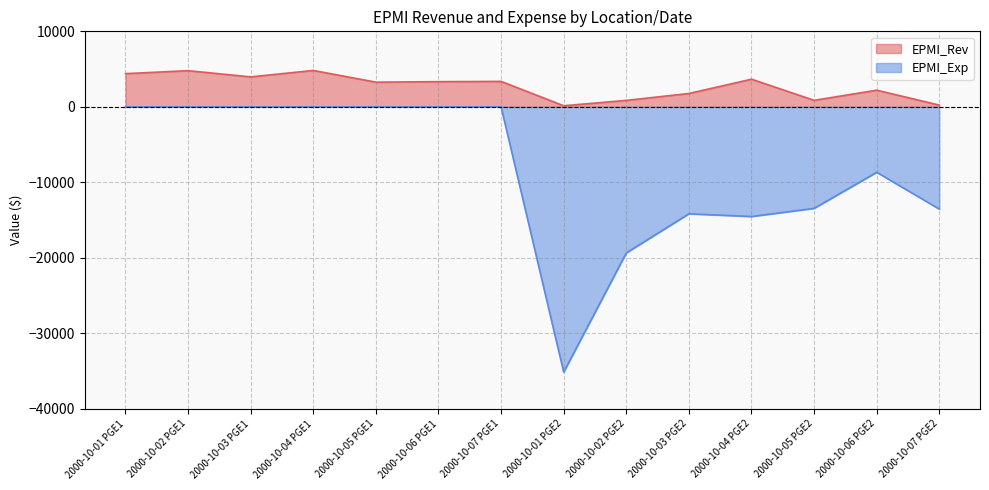

True or false: EPMI_Rev and EPMI_Exp intersect in this chart.

False